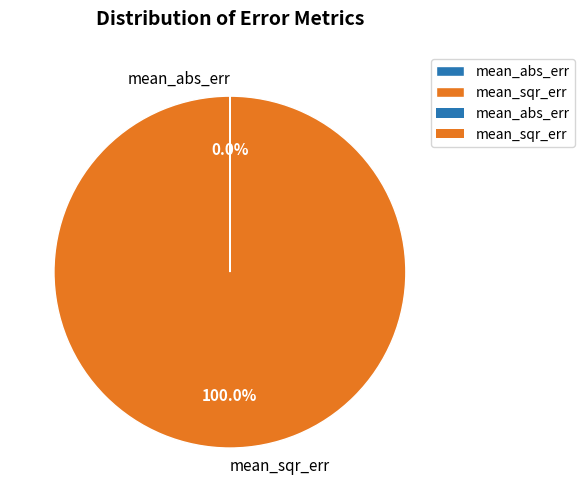

What is the largest slice in the pie chart?

mean_sqr_err